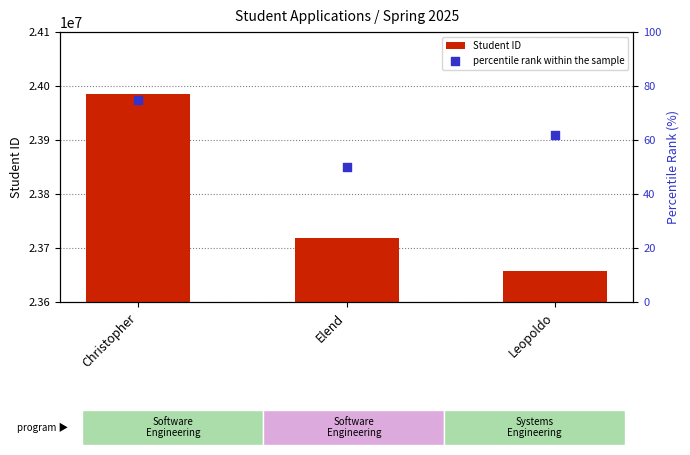

What is the total value across all series at Leopoldo?

23658610